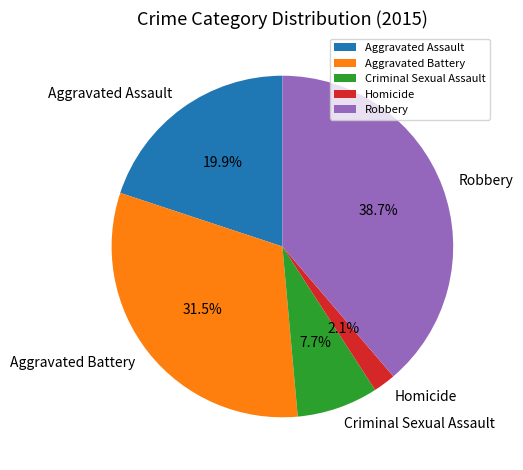

The Homicide slice represents 2% of the pie. True or false?

True